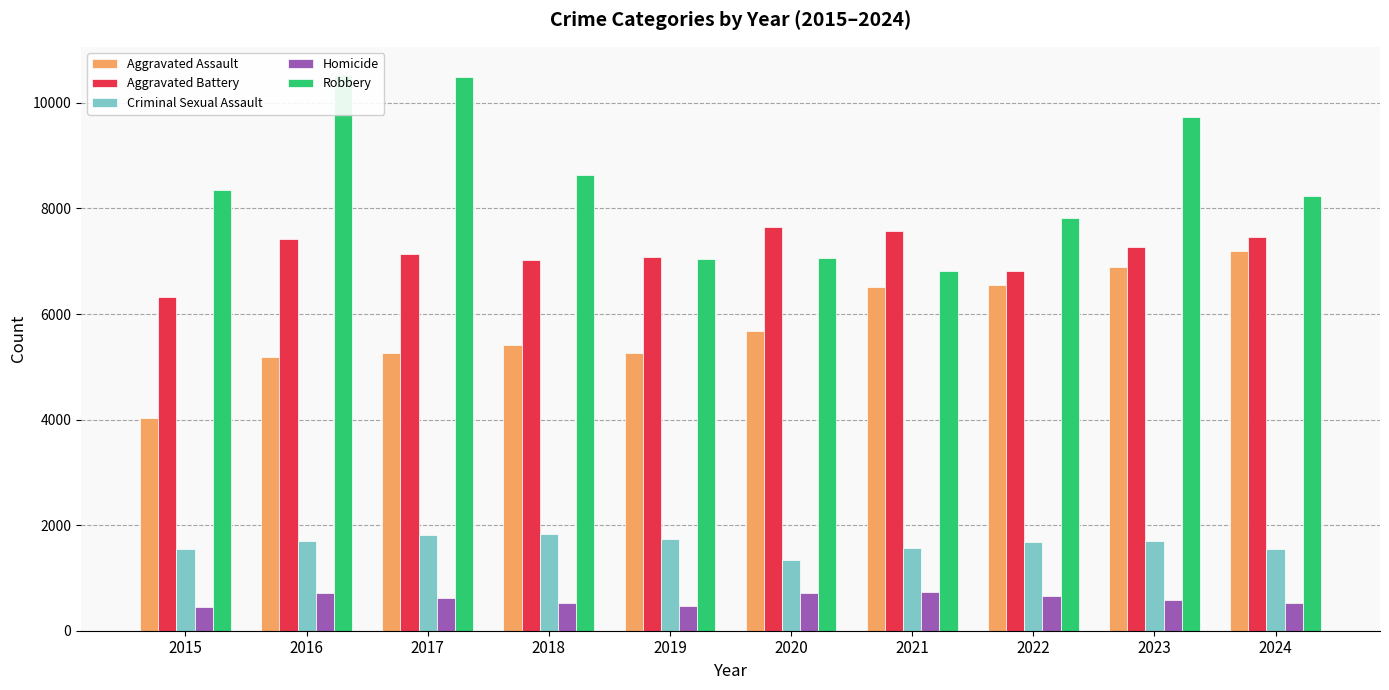

How many bars are there in total?

50